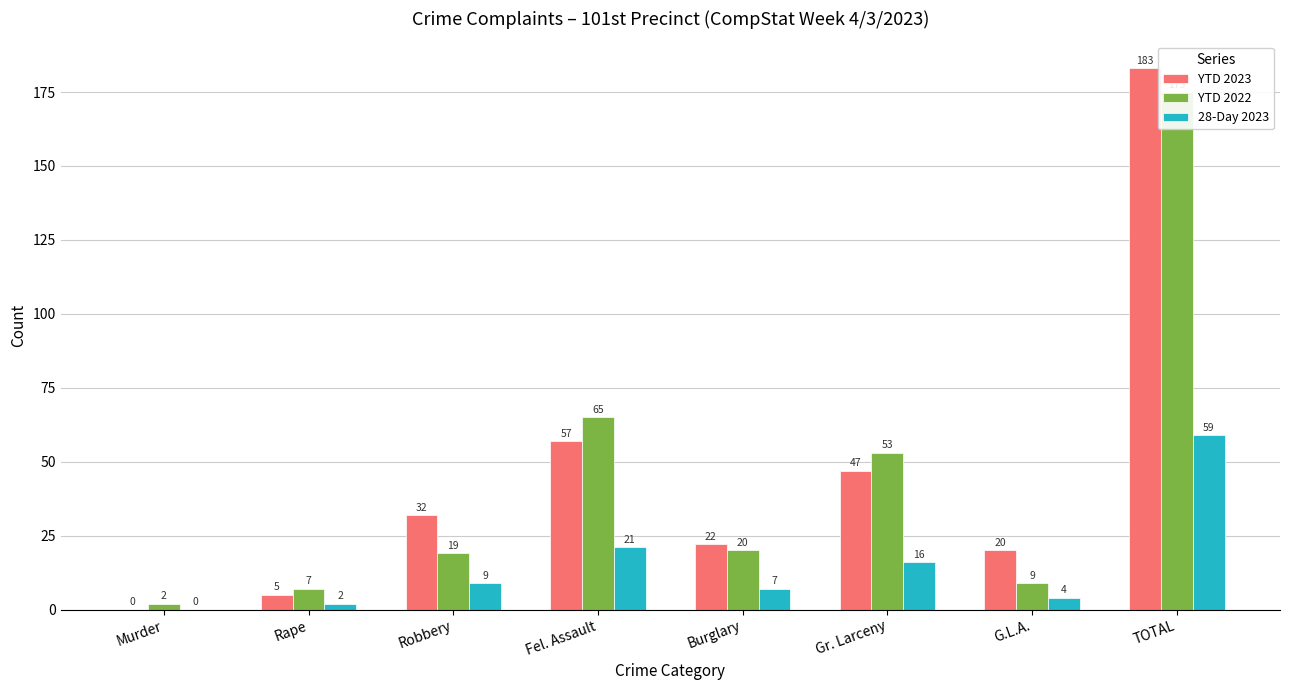

How many categories are shown in the chart?

8